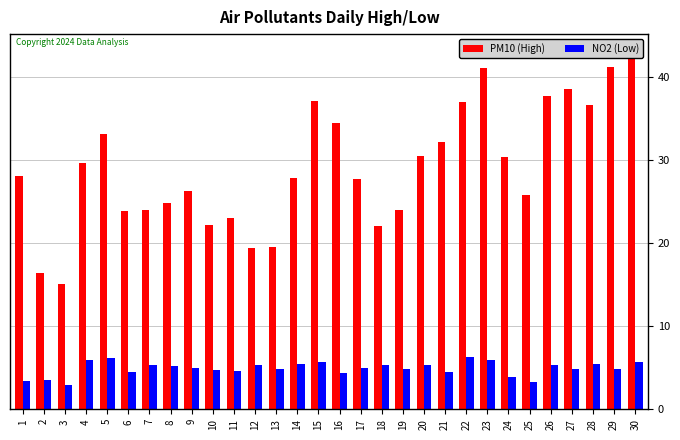

What is the value of the PM10 (High) bar at the 8th from the left?

24.9